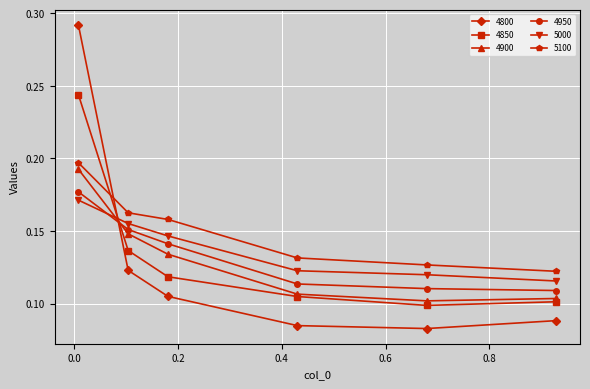

True or false: 5100 and 4850 cross at least once.

True